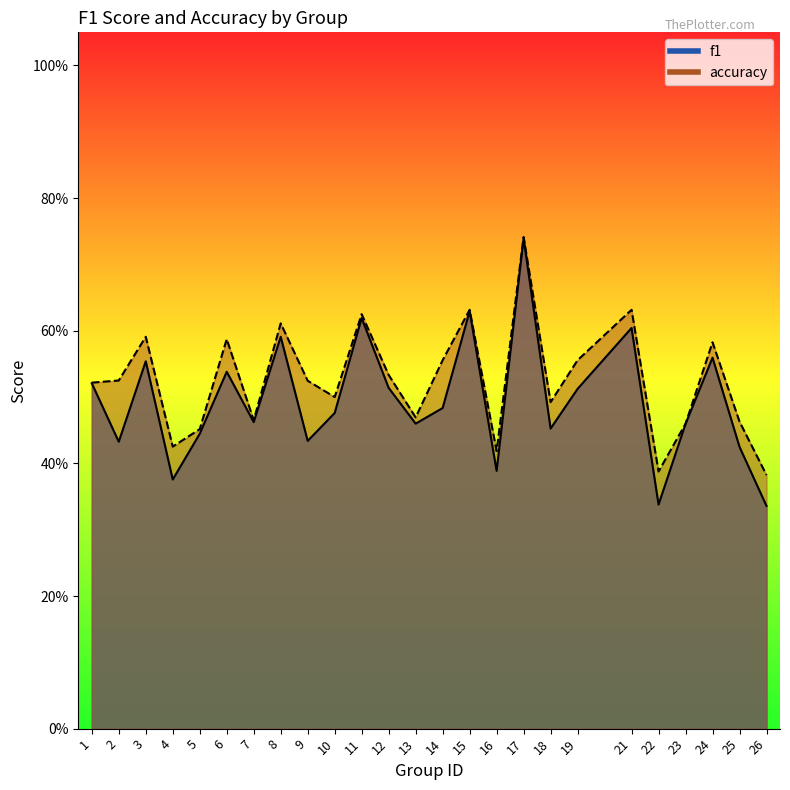

Rank the series by their maximum value, from highest to lowest.

accuracy, f1